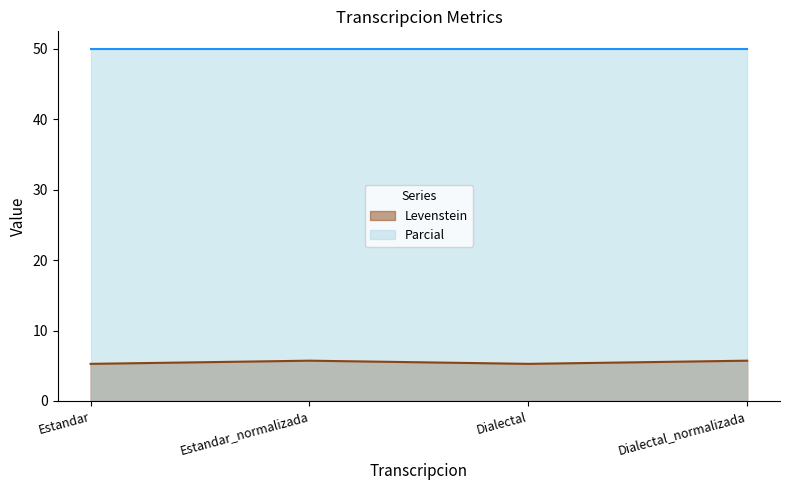

True or false: there are more than 0 points higher than both neighbors.

True